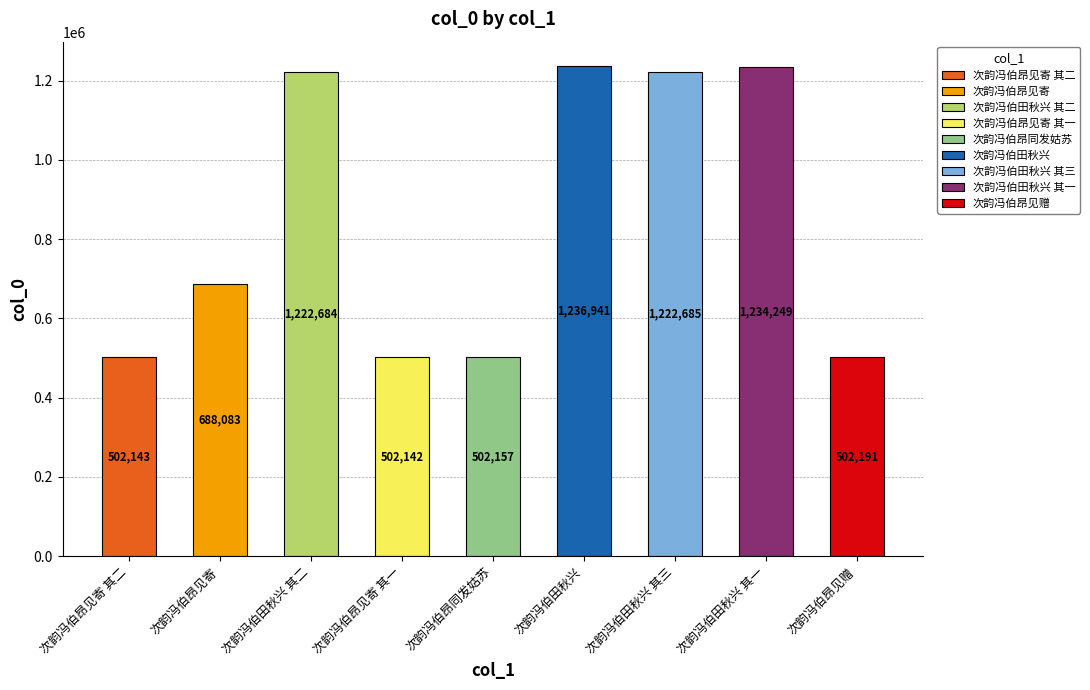

True or false: the data shows 502157 at 次韵冯伯昂同发姑苏.

True